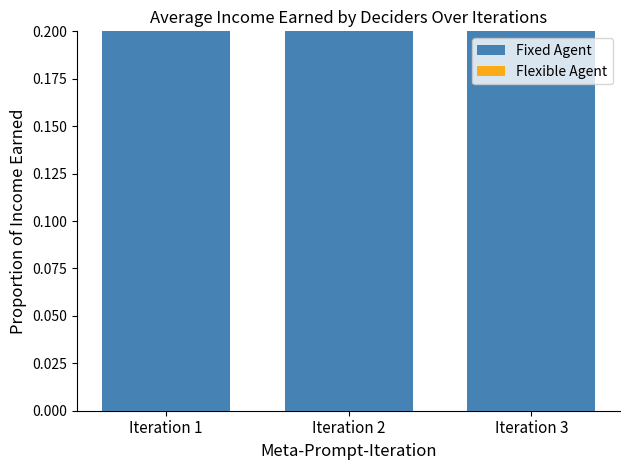

Between Iteration 2 and Iteration 1, which is larger?

Iteration 2